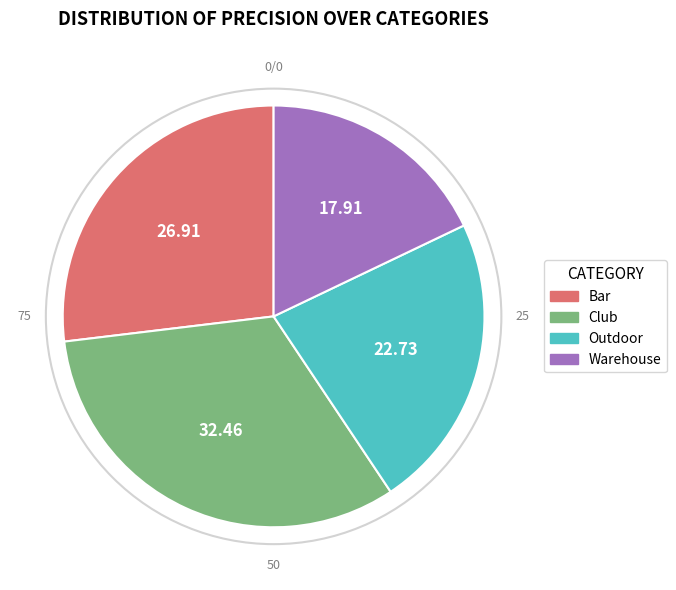

The Club slice represents 19% of the pie. True or false?

False